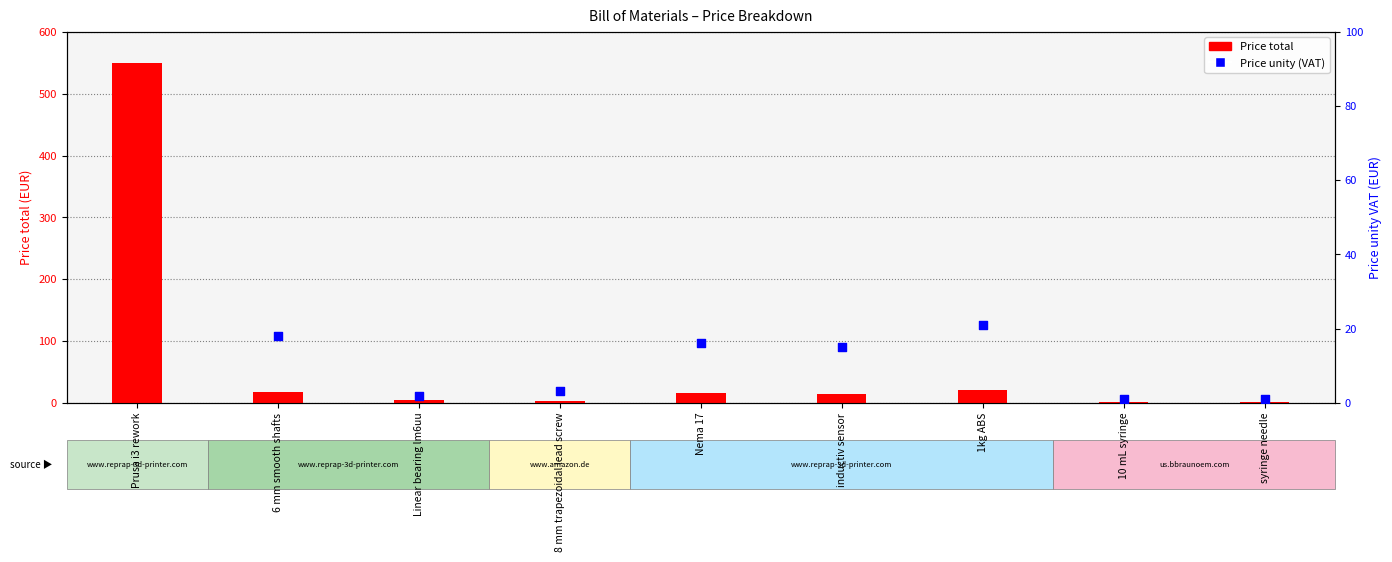

Is the value of Price unity (VAT) at 1kg ABS greater than the value of Price total at 6 mm smooth shafts?

Yes